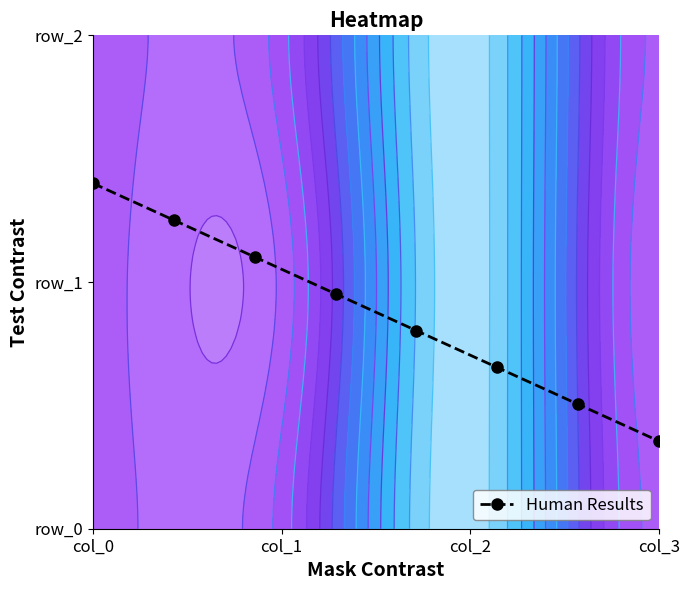

What is the sum of all values?

7.0